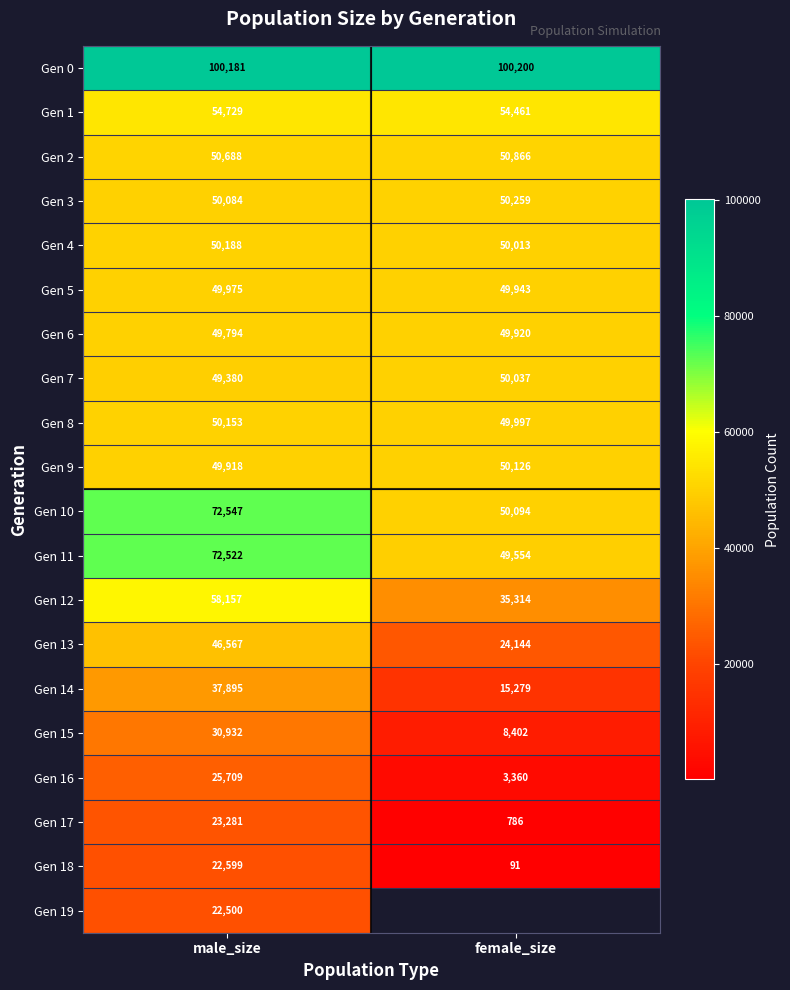

What is the sum of all Gen 7 values?

99417